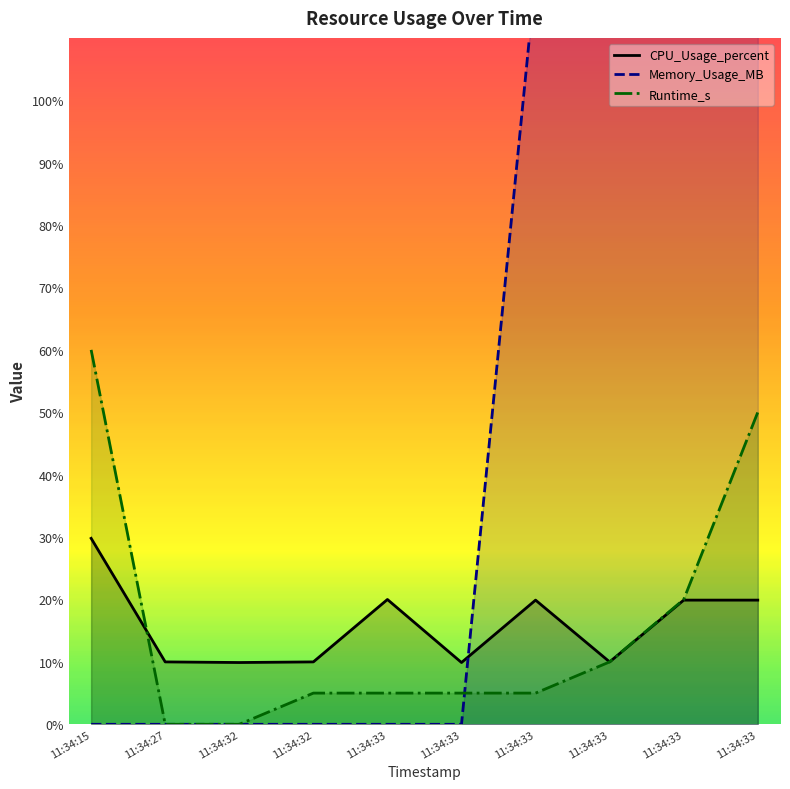

Which category has the lowest value in the CPU_Usage_percent series?

11:34:32